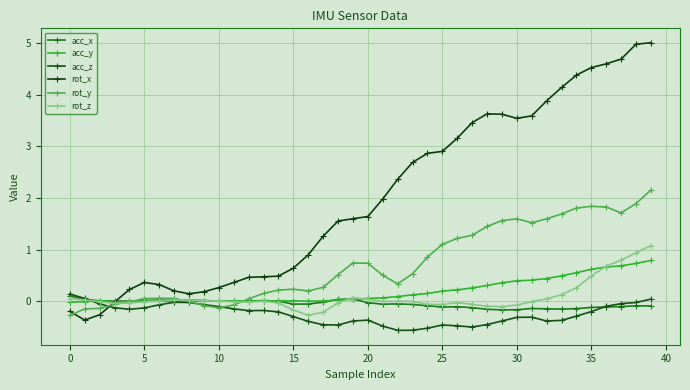

Does the chart display data point markers on the line(s)?

Yes